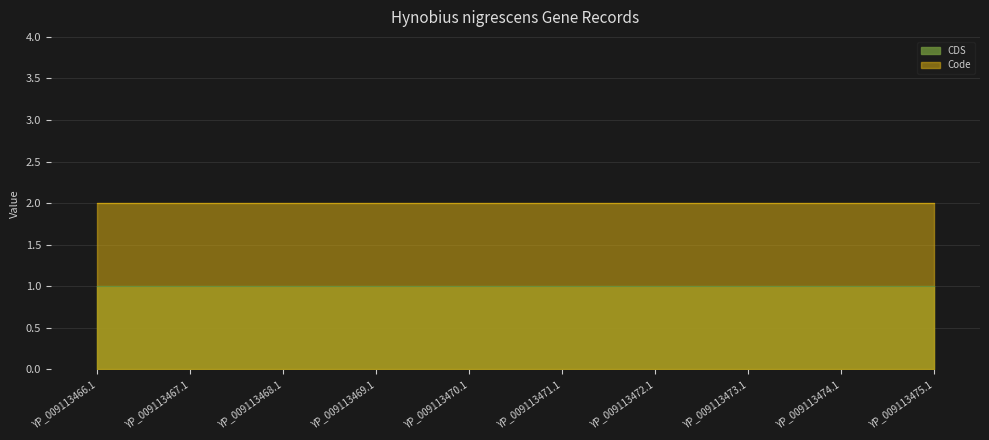

What are all the series names shown in the legend?

Code, CDS